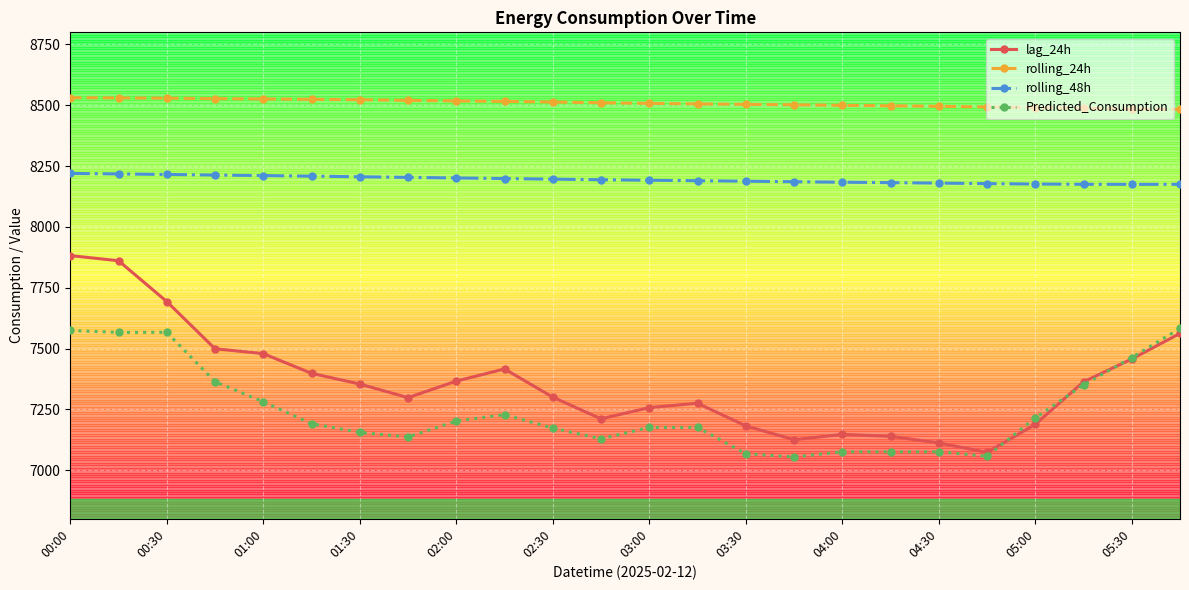

List the series in order of their peak value, highest first.

rolling_24h, rolling_48h, lag_24h, Predicted_Consumption